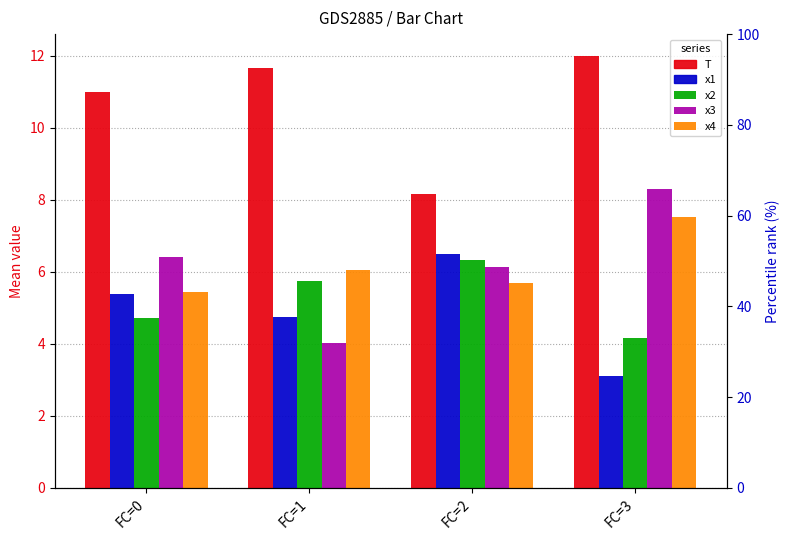

List the series in order of their peak value, highest first.

T, x3, x4, x1, x2